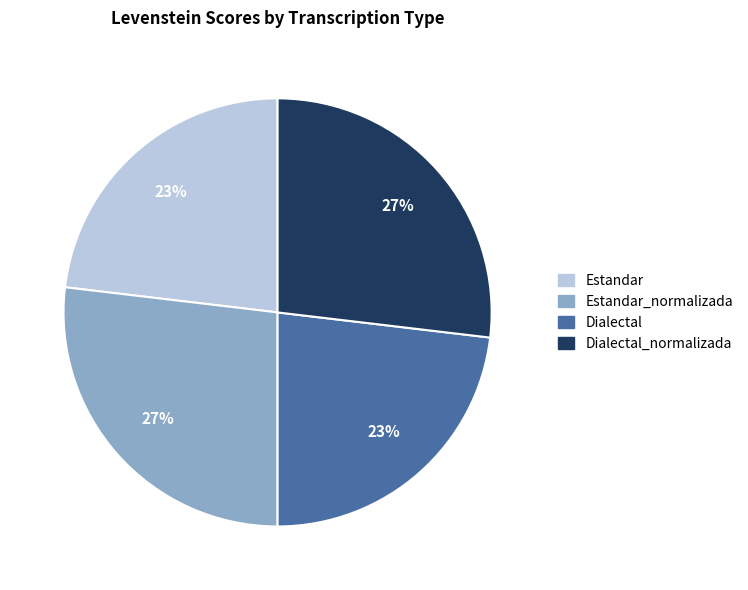

The Dialectal_normalizada slice represents 33% of the pie. True or false?

False